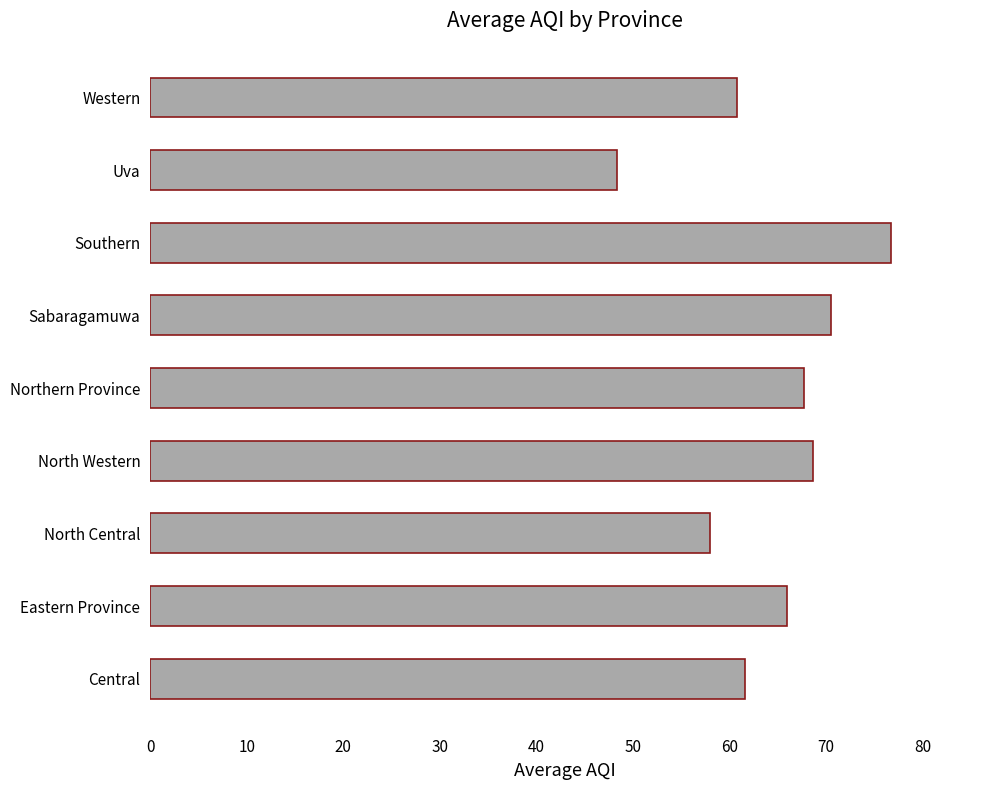

Count the number of categories in the chart.

9